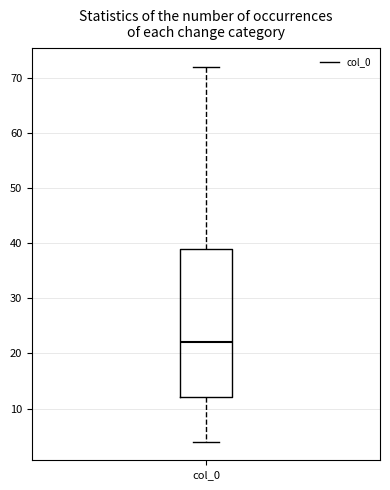

Transcribe this box plot: give where the median line is, the range the box spans, and where the two whiskers end, as read against the y-axis. The values are not printed on the chart, so give them approximately, as read against the axis.

median 22, box 12 to 39, whiskers 4 to 72